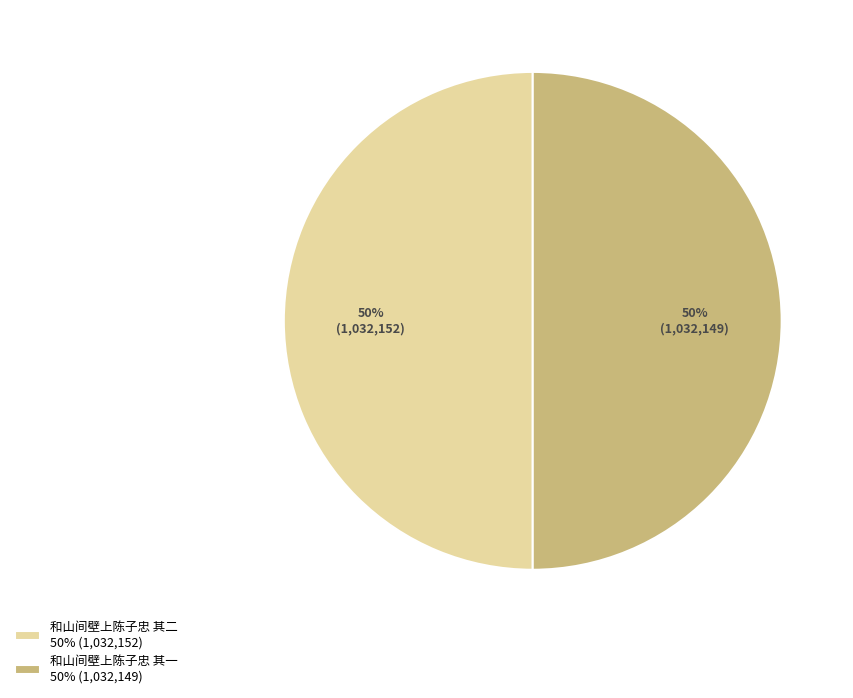

Approximately how many times larger is the value at 和山间壁上陈子忠 其一 50% (1,032,149) compared to 和山间壁上陈子忠 其二 50% (1,032,152)?

1.0